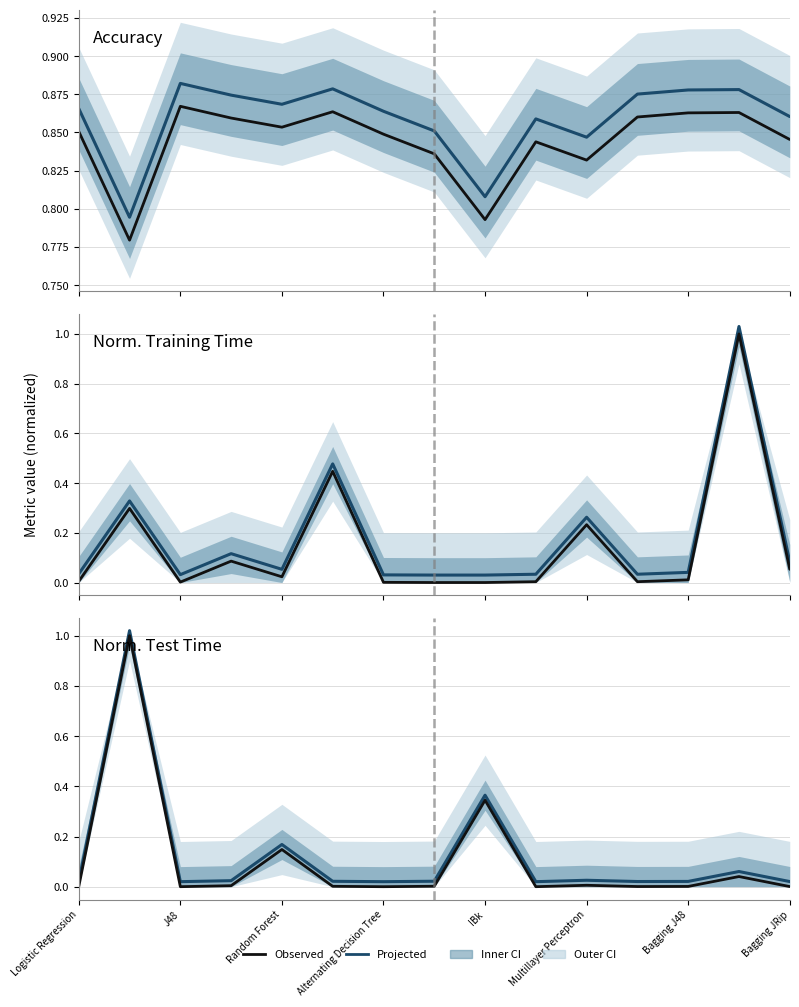

True or false: Projected and Observed intersect in this chart.

False